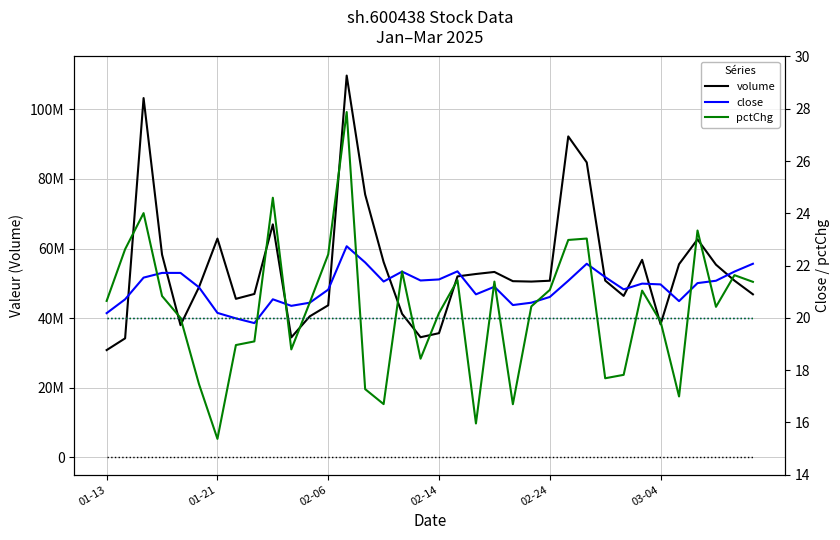

True or false: volume baseline and pctChg baseline cross at least once.

False